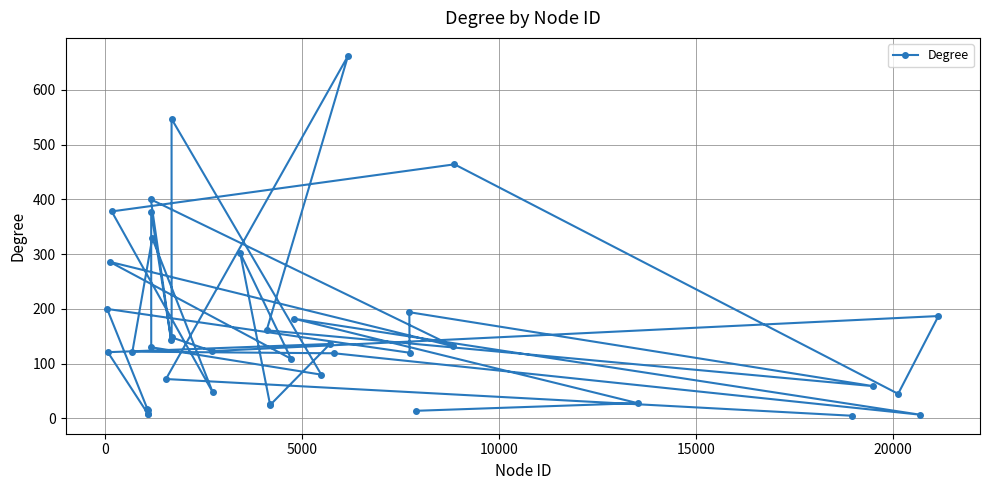

How many points are higher than both their immediate neighbors (excluding endpoints)?

13